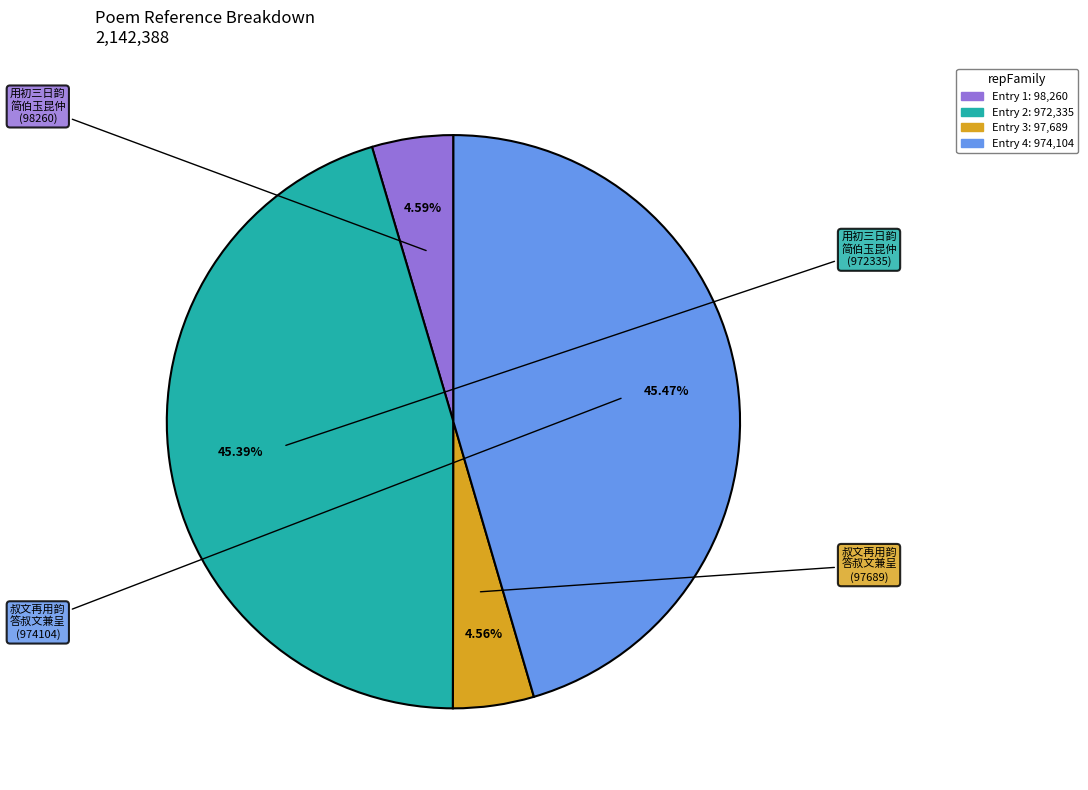

How many slices are in this pie chart?

4